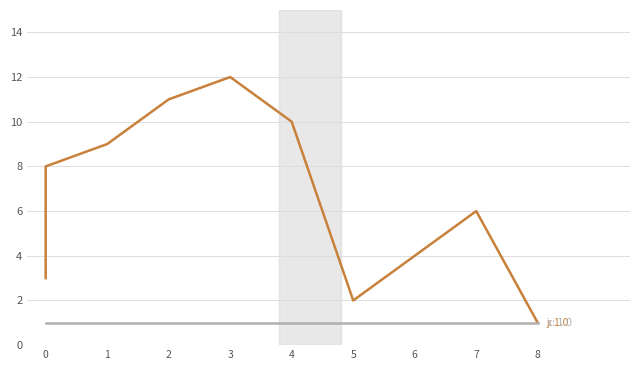

What are all the series names shown in the legend?

j, x